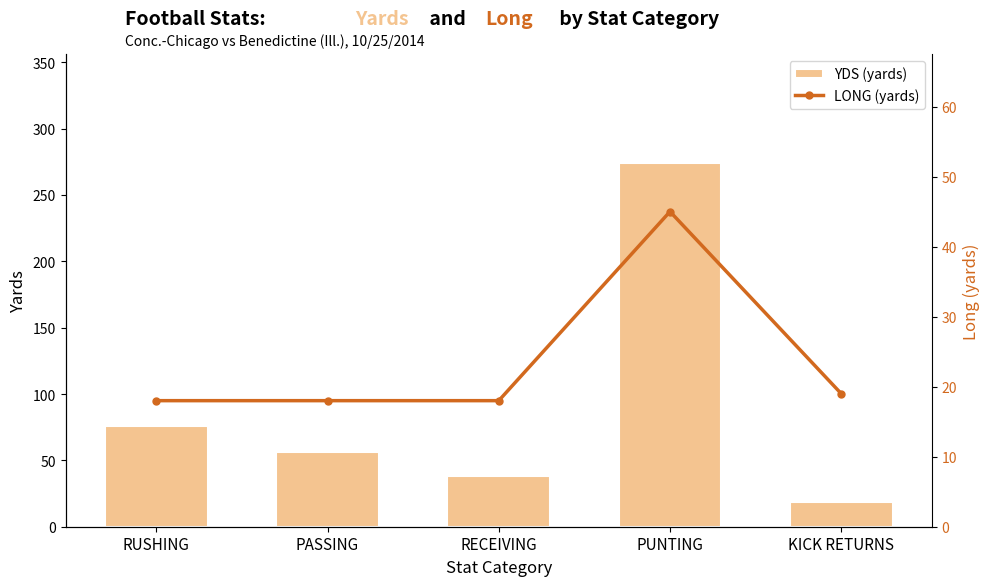

What is the difference between the second highest and second lowest values in the LONG (yards) series?

1